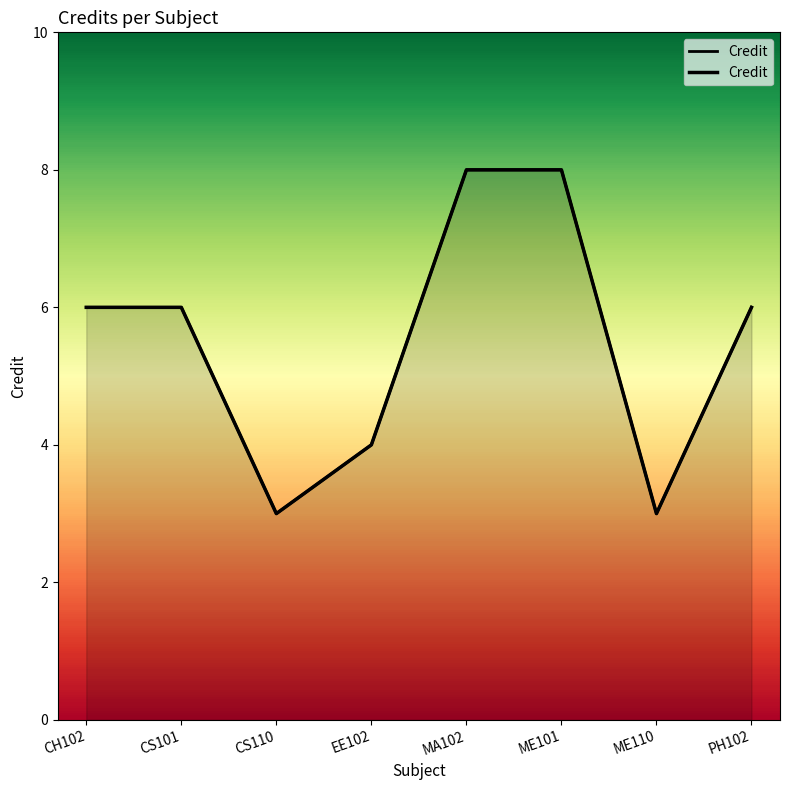

Reading left to right, what are all the values shown in this chart?

CH102=6	CS101=6	CS110=3	EE102=4	MA102=8	ME101=8	ME110=3	PH102=6